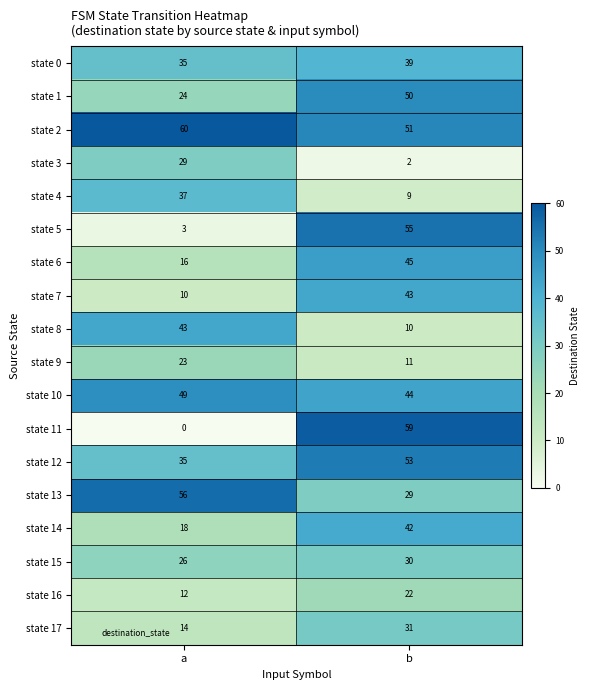

Between a and b, which series saw the biggest shift?

state 11